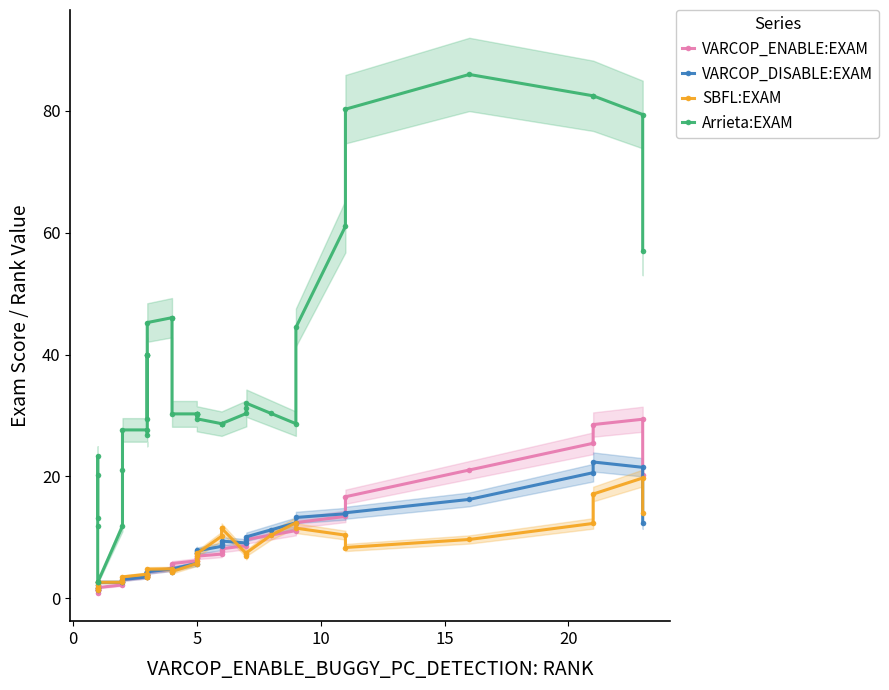

Which series has the widest spread of values?

Arrieta:EXAM